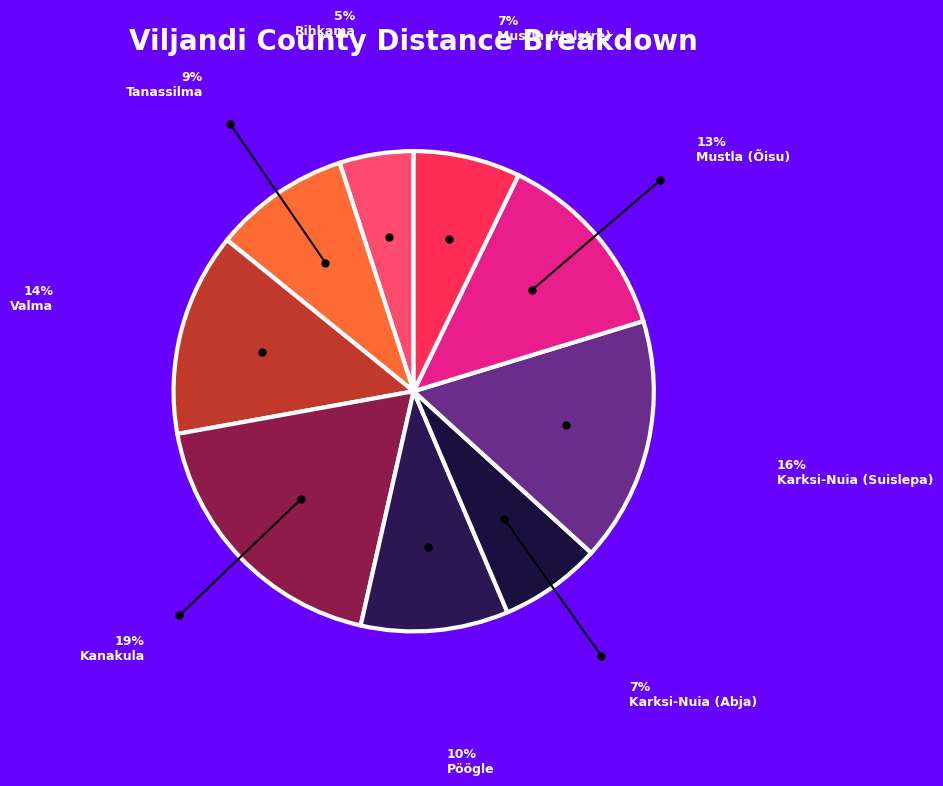

How many segments does this pie chart have?

9